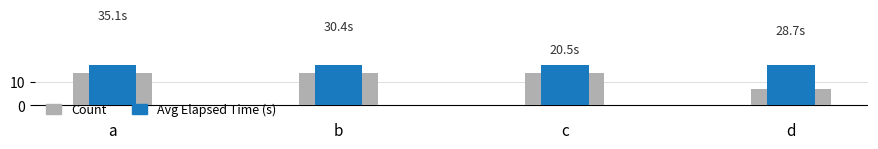

What is the total value across all series at c?

34.5